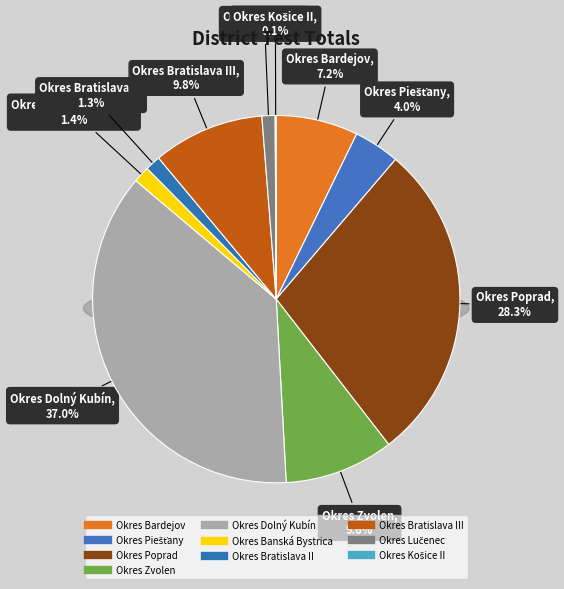

To the nearest percent, what is the average slice percentage?

10%